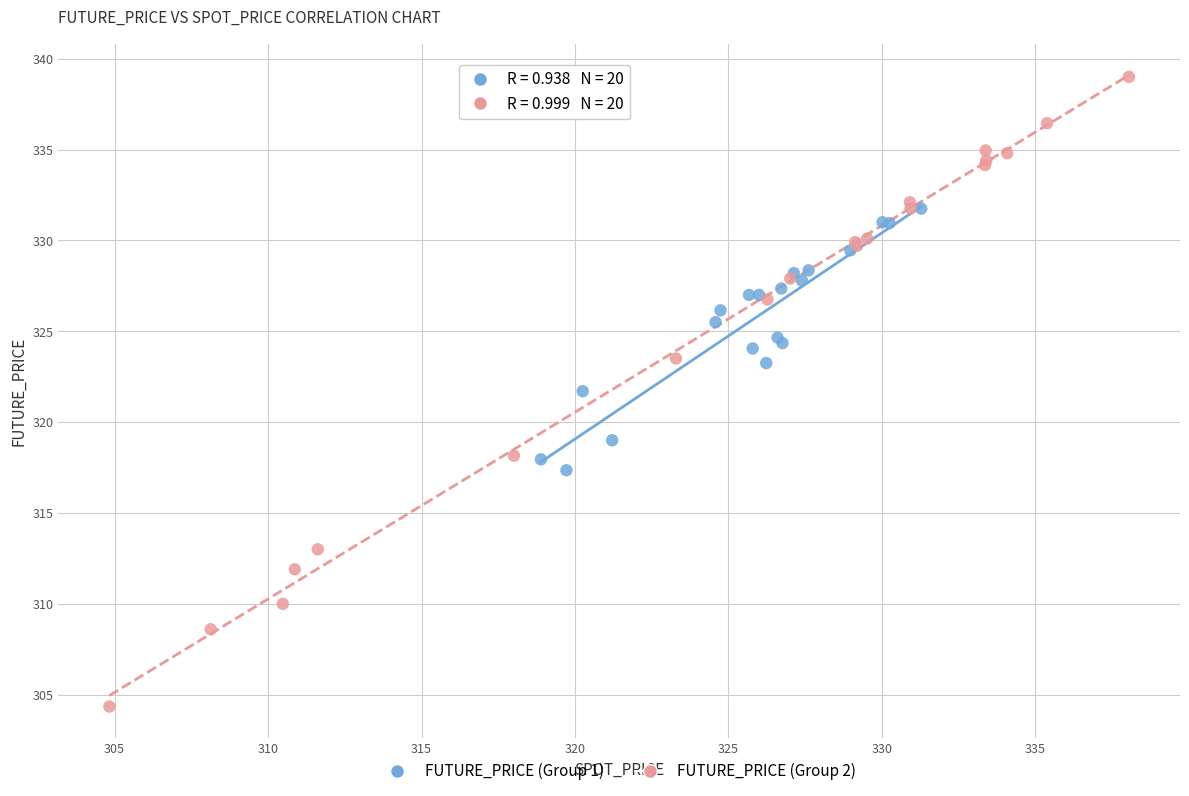

What are all the series names shown in the legend?

FUTURE_PRICE (Group 1), FUTURE_PRICE (Group 2)